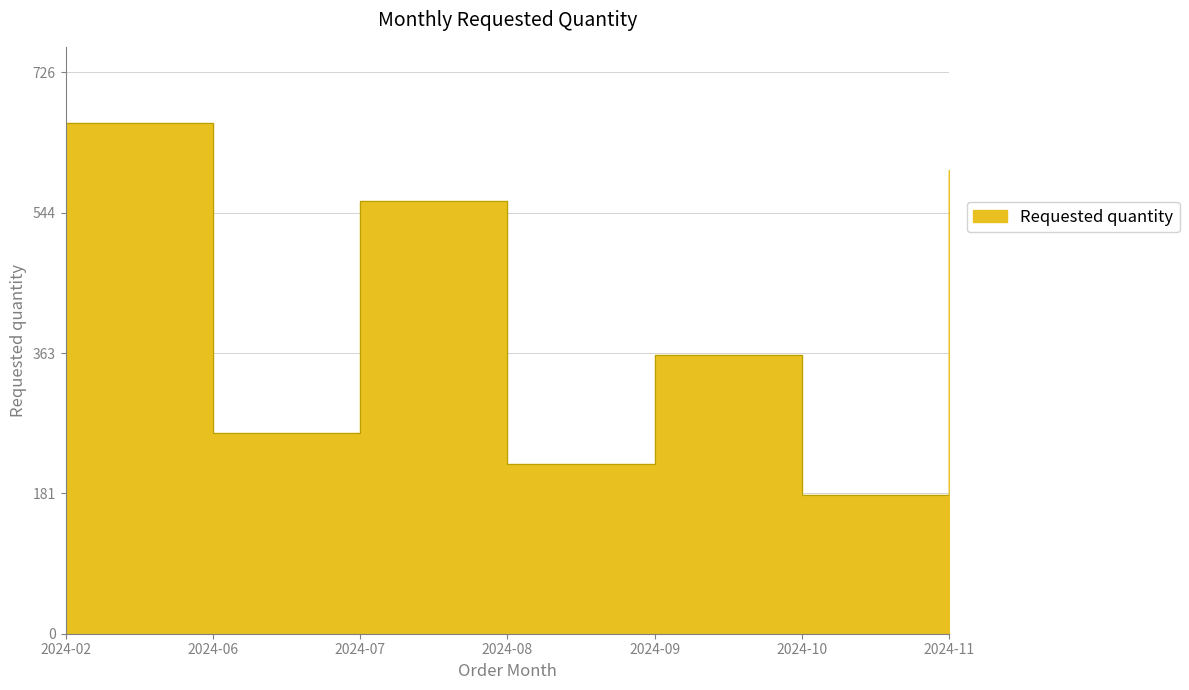

How many points are lower than both their immediate neighbors (excluding endpoints)?

3